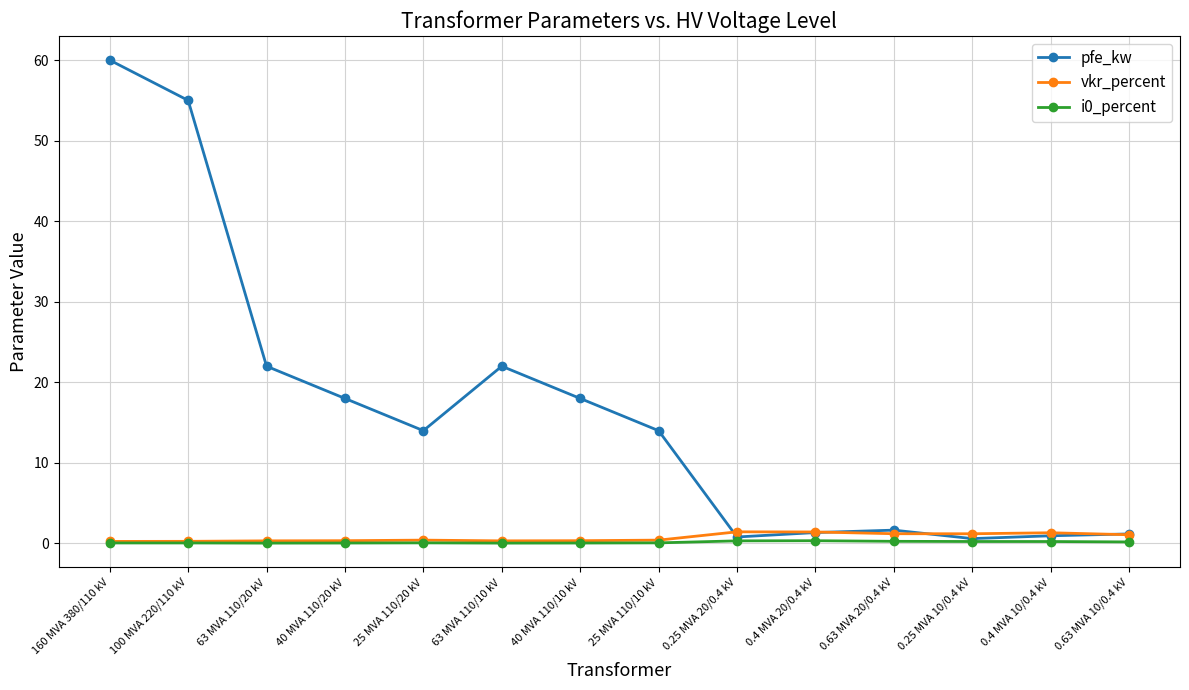

At which category is the sum across all series the highest?

160 MVA 380/110 kV